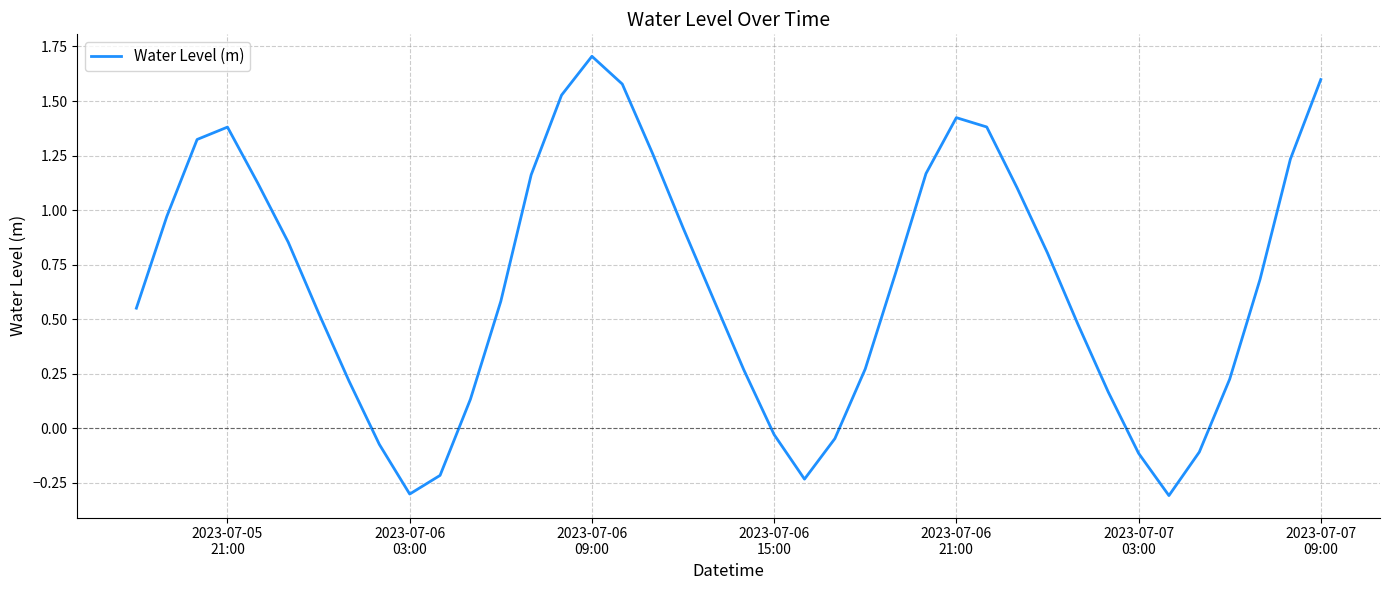

How many positive values are there?

31